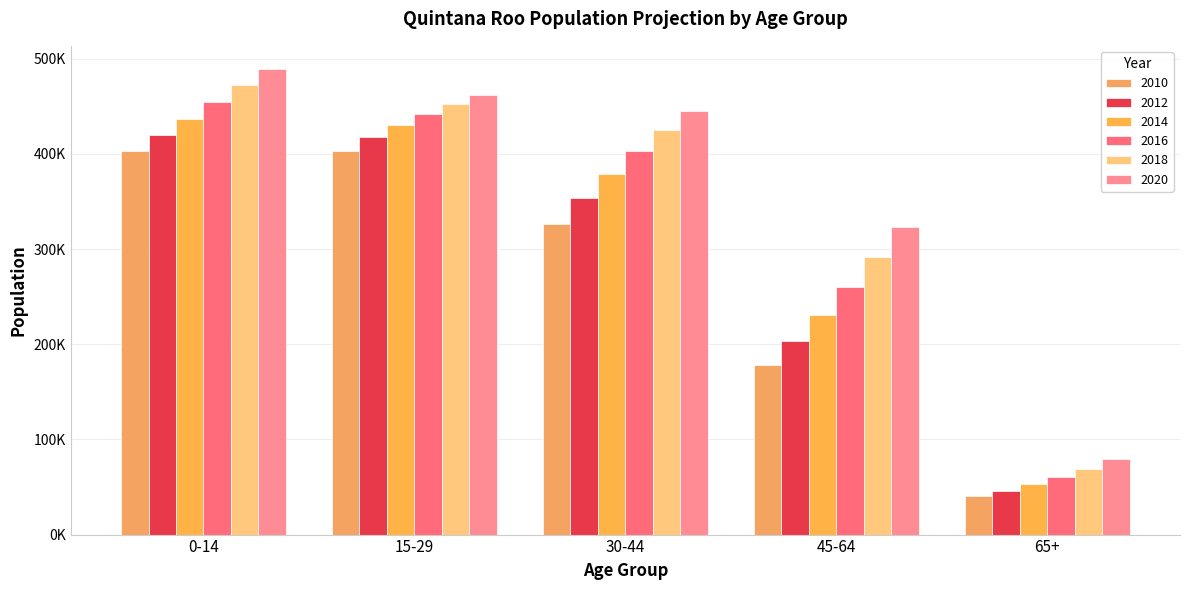

Are the bars grouped side by side (vs. stacked)?

Yes